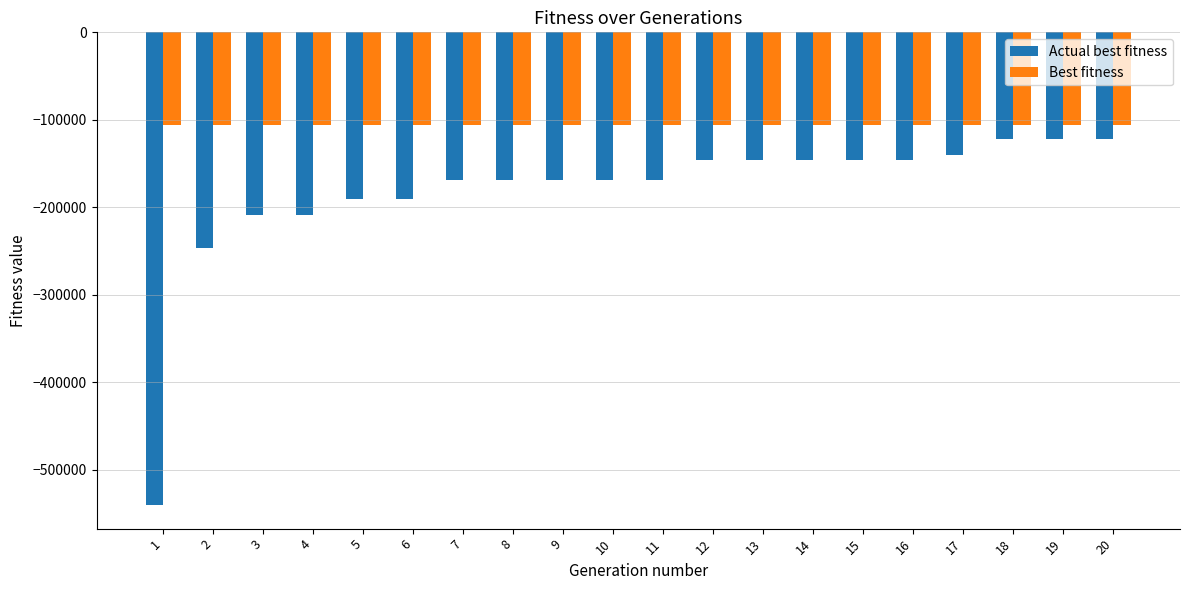

What is the smallest value displayed?

-540120